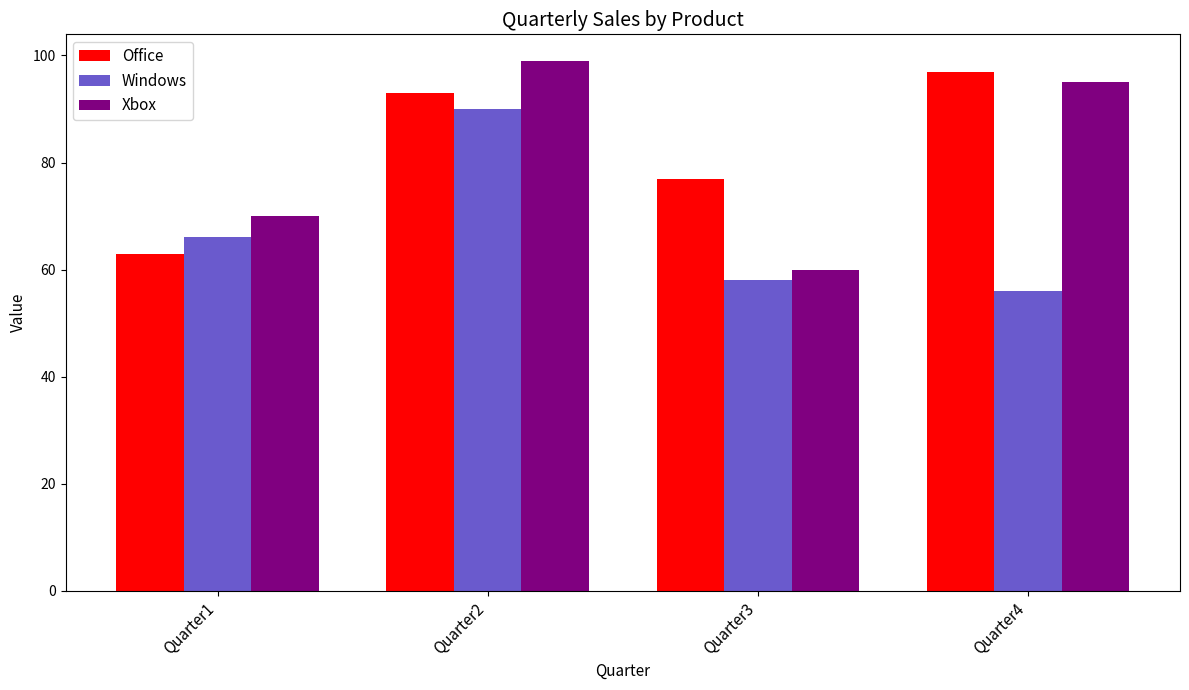

Rank the series by their maximum value, from highest to lowest.

Xbox, Office, Windows